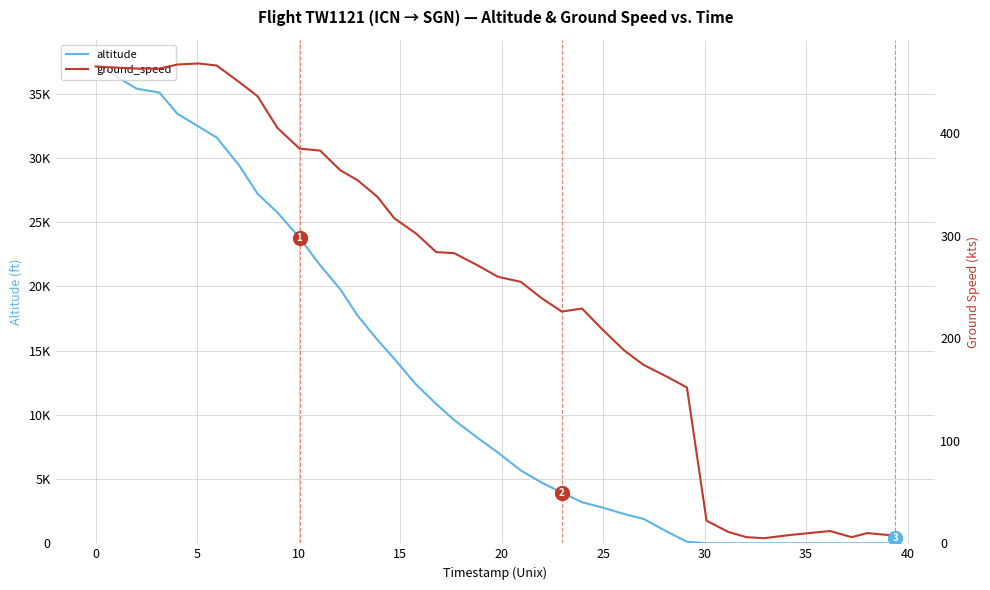

What is the sum of all altitude values?

511000